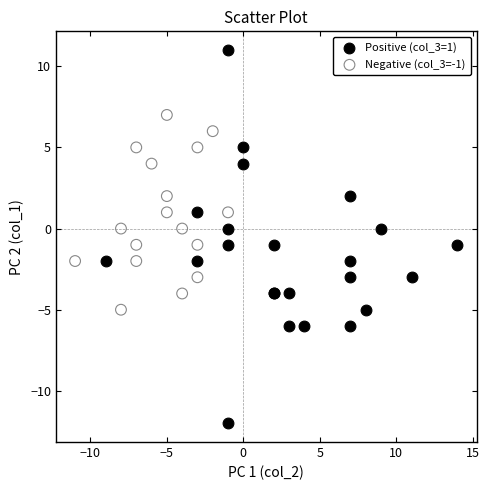

Which series has the widest spread of Y values?

Positive (col_3=1)